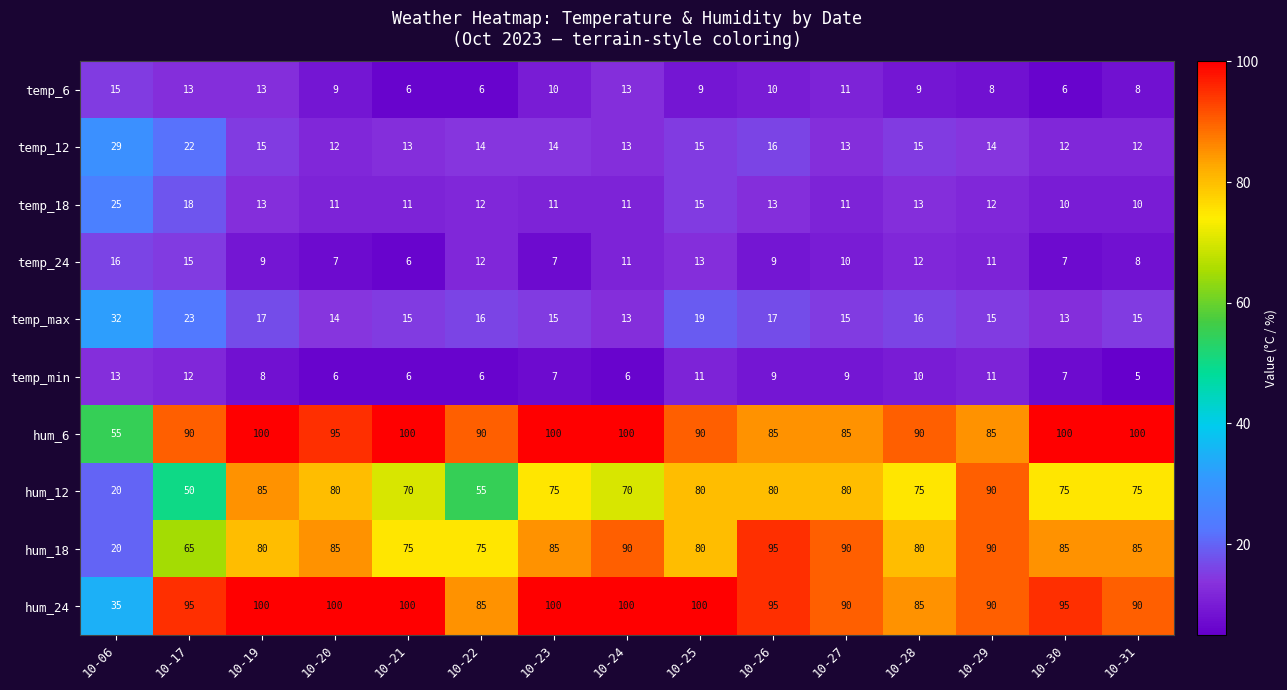

What is the difference between the maximum and second lowest values in the temp_max series?

19